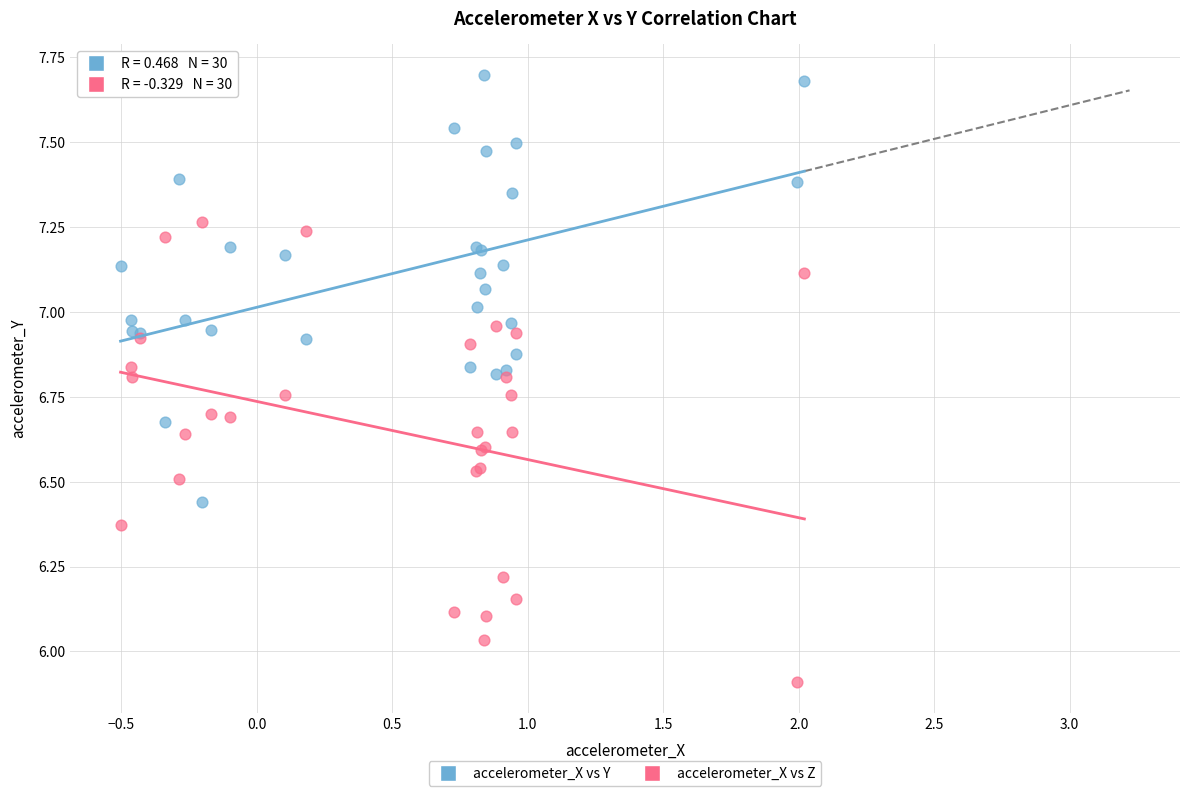

Which series has the largest Y range (max minus min)?

accelerometer_X vs Z